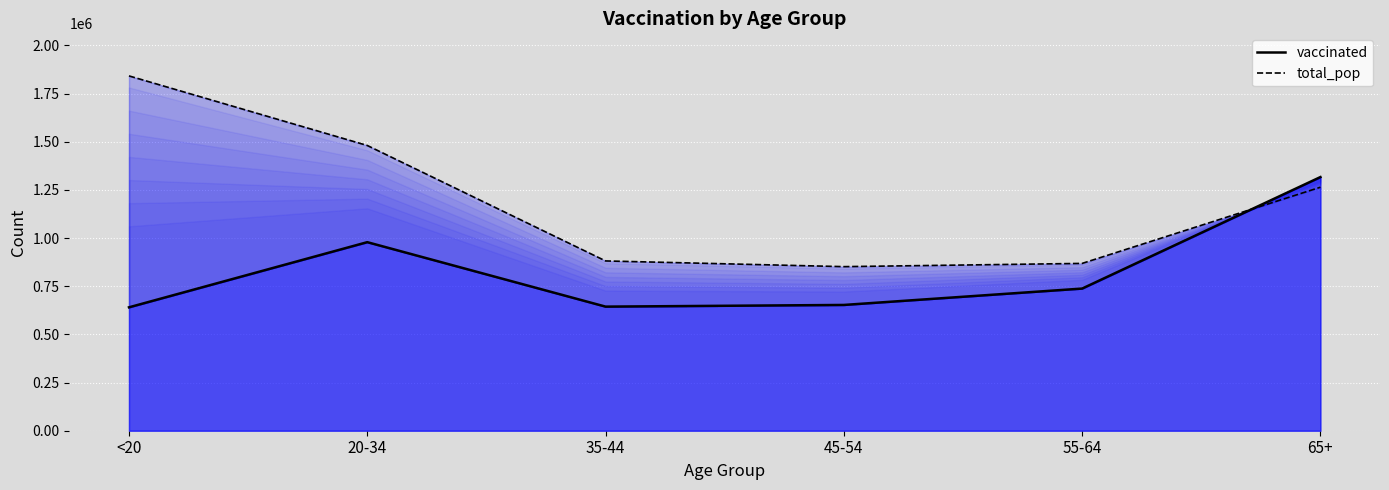

At which category does vaccinated (line) reach its first local valley?

35-44